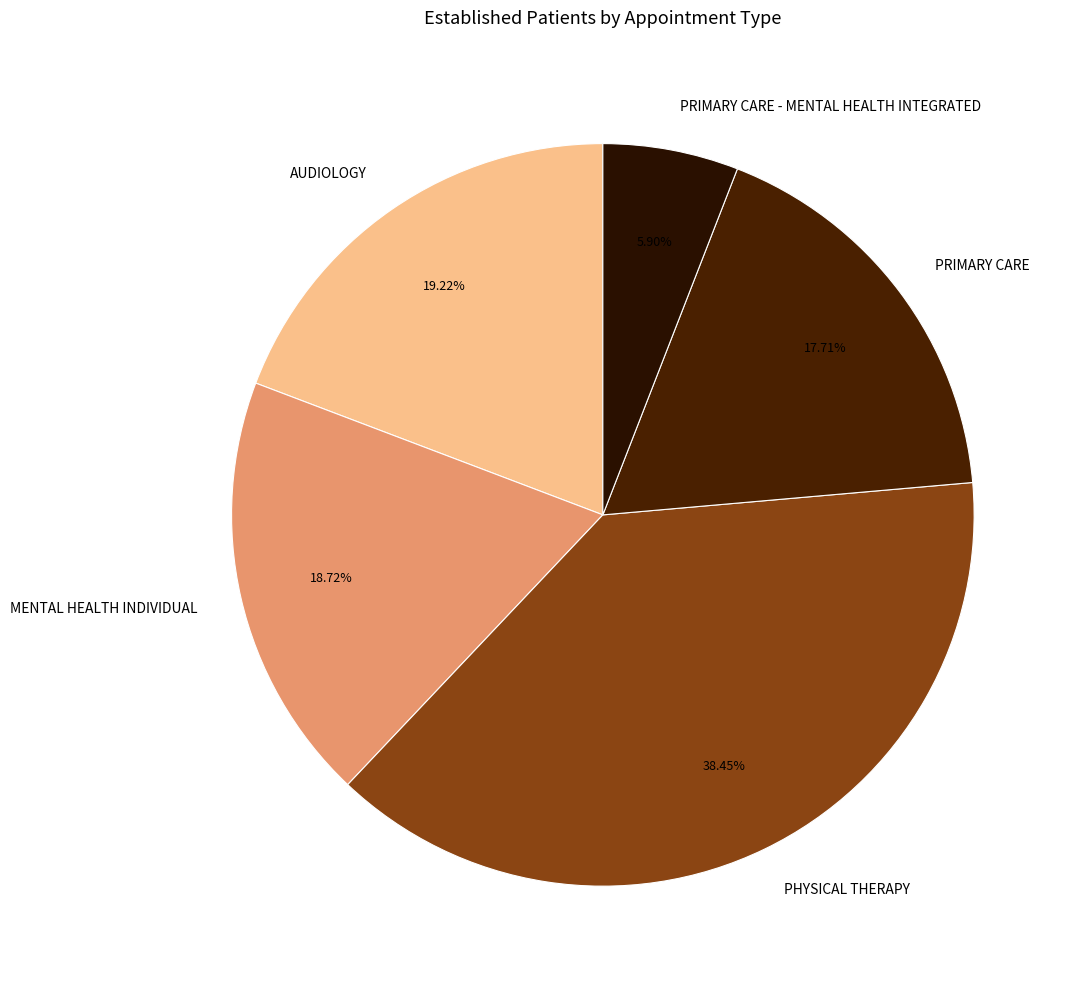

How many slices are in this pie chart?

5